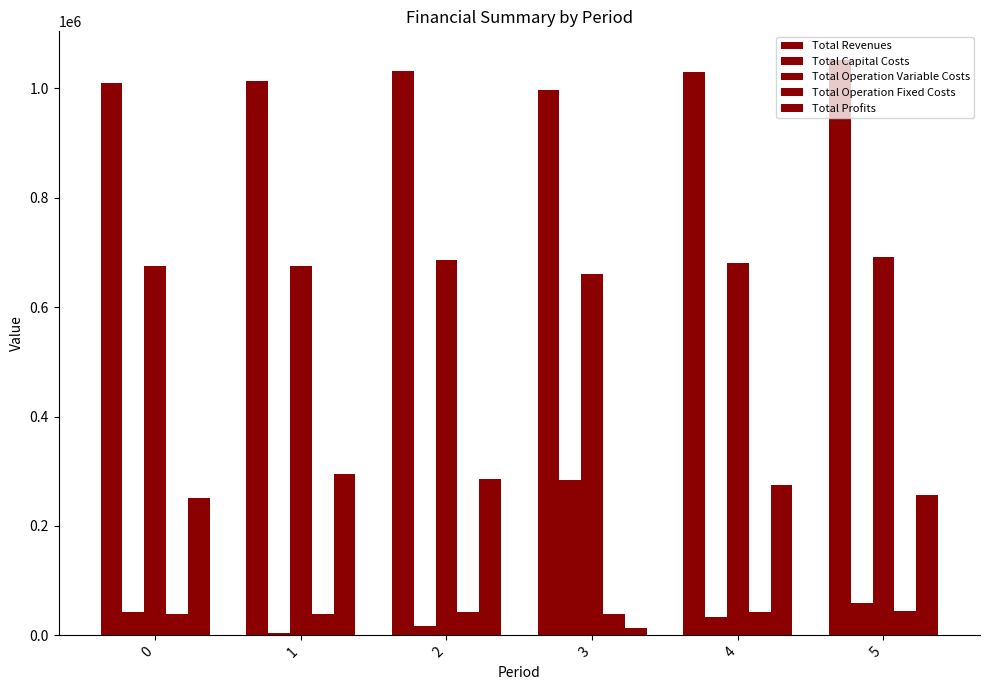

Reading right to left, extract all data points from this chart.

Total Revenues: 1051495.0	1029644.0	996420.9	1032013.9	1012958.0	1008987.4
Total Capital Costs: 59200.0	32800.0	284800.0	17248.0	4000.0	42944.0
Total Operation Variable Costs: 691724.3	679818.1	660317.2	686277.8	675721.2	675460.7
Total Operation Fixed Costs: 44333.6	41811.6	38364.7	42063.8	39084.6	38664.2
Total Profits: 256237.0	275214.3	12939.0	286424.2	294152.2	251918.4